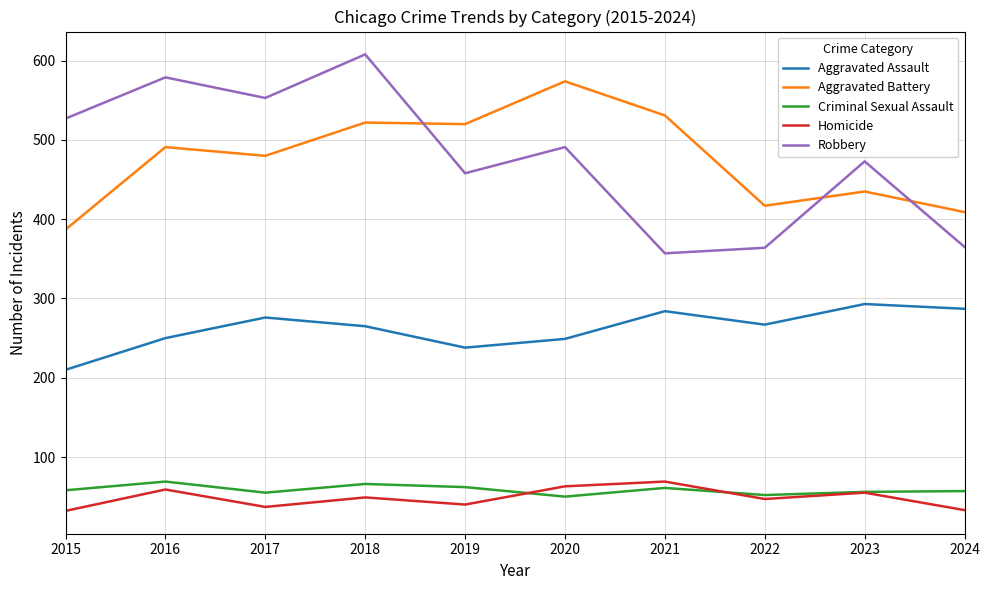

The Homicide series shows 49 at 2018. True or false?

True